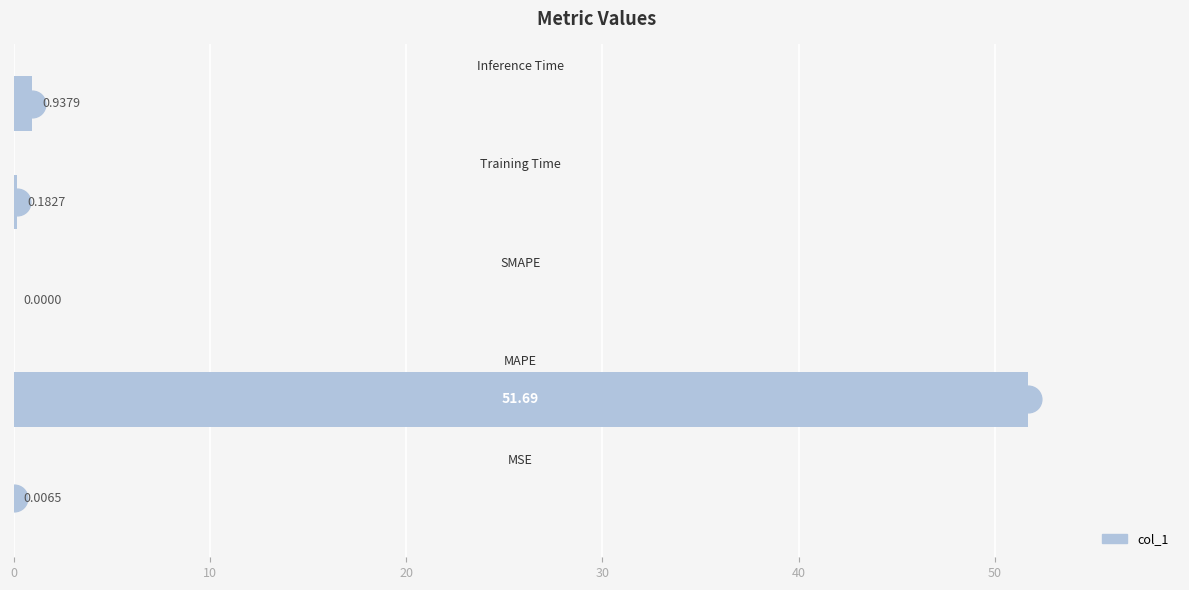

How many positive values are there?

4